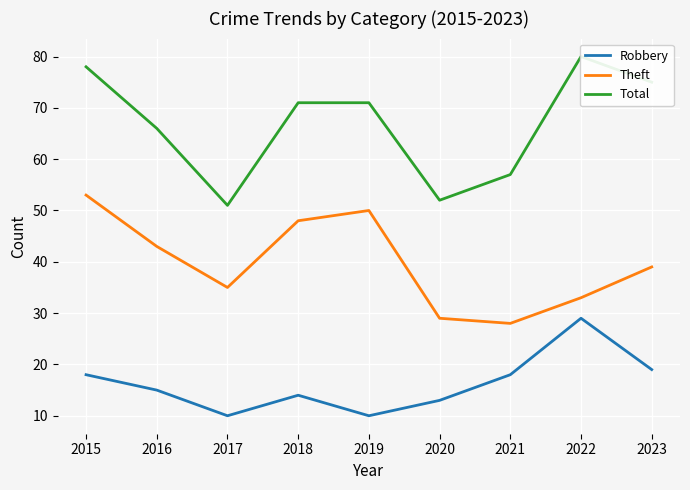

Which has a higher value, 2016 or 2017?

2016